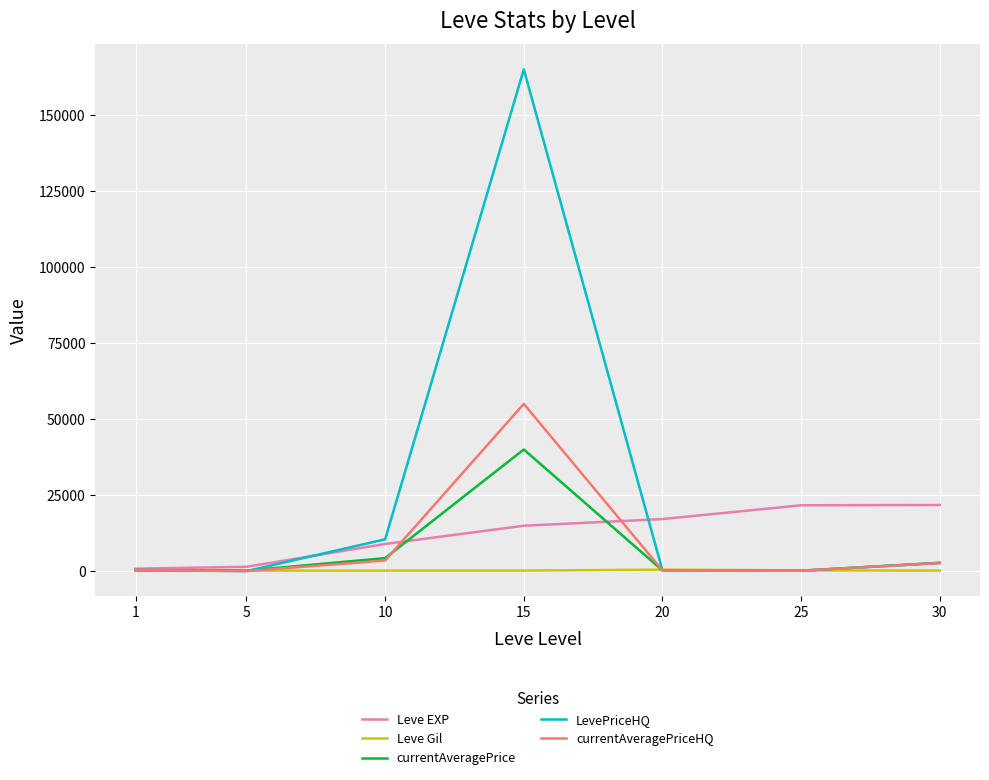

Rank the series by their maximum value, from lowest to highest.

Leve Gil, Leve EXP, currentAveragePrice, currentAveragePriceHQ, LevePriceHQ